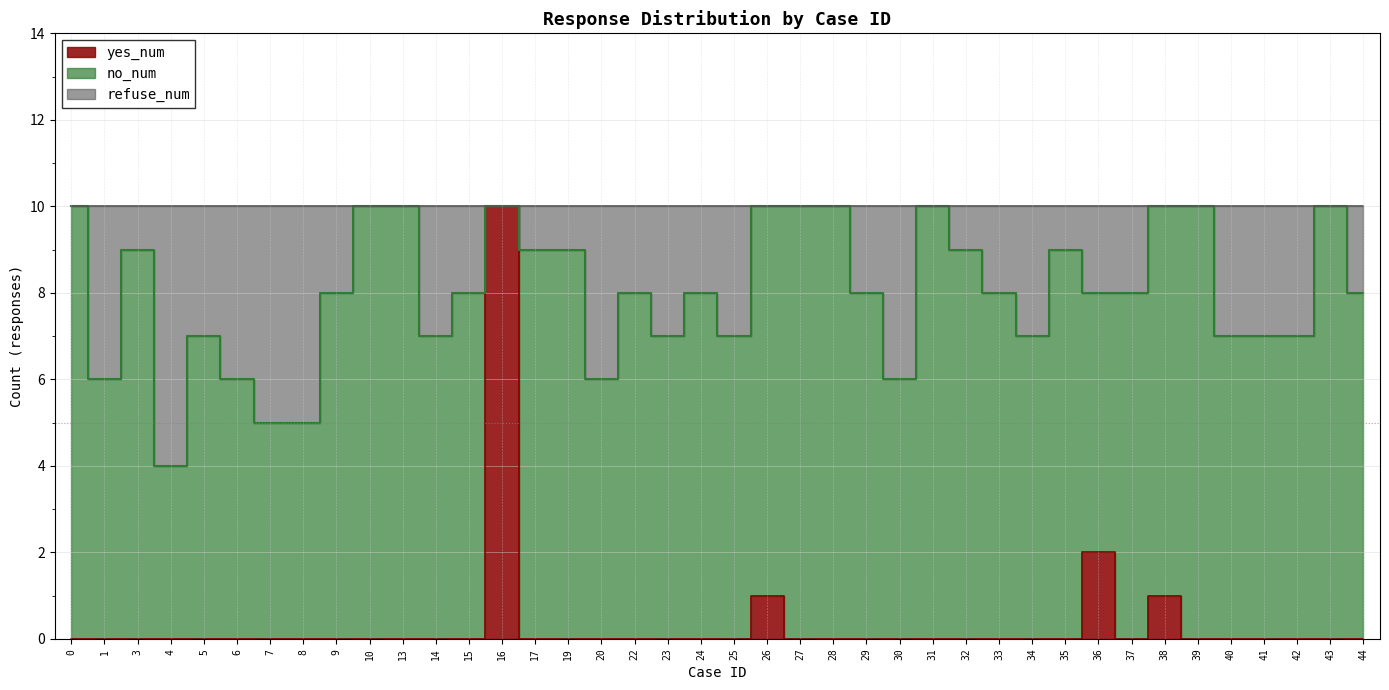

Which category has the lowest value in the refuse_num series?

4